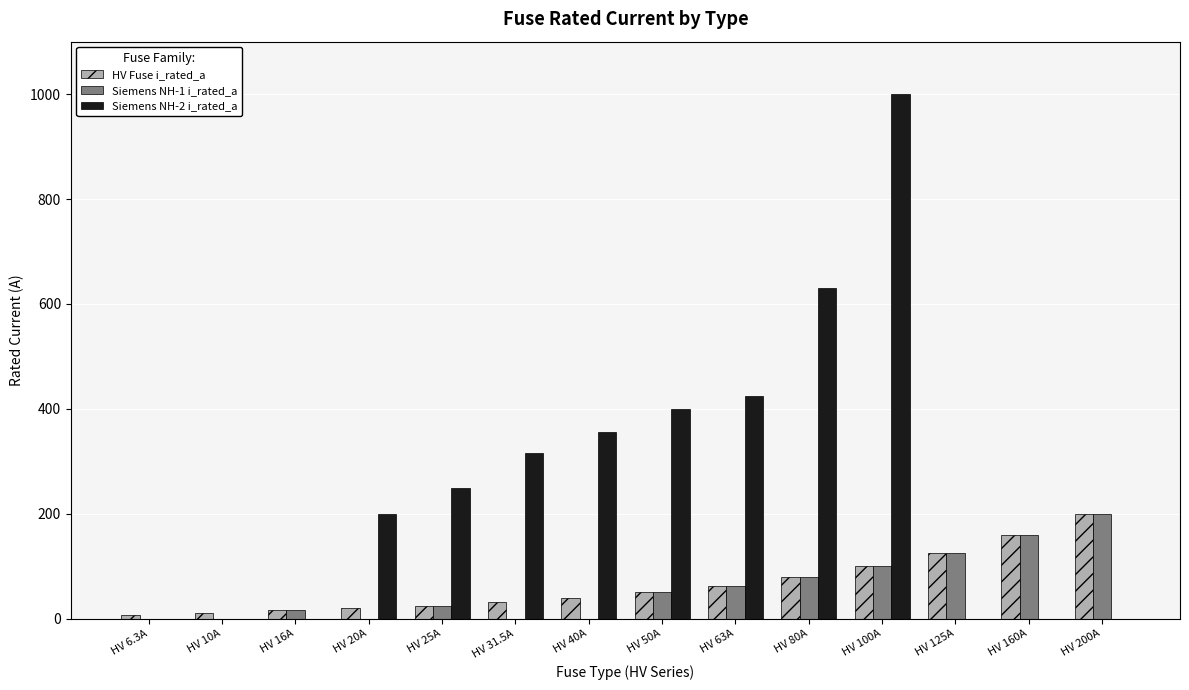

What is the sum of the Siemens NH-2 i_rated_a values at HV 200A and HV 80A?

630.0